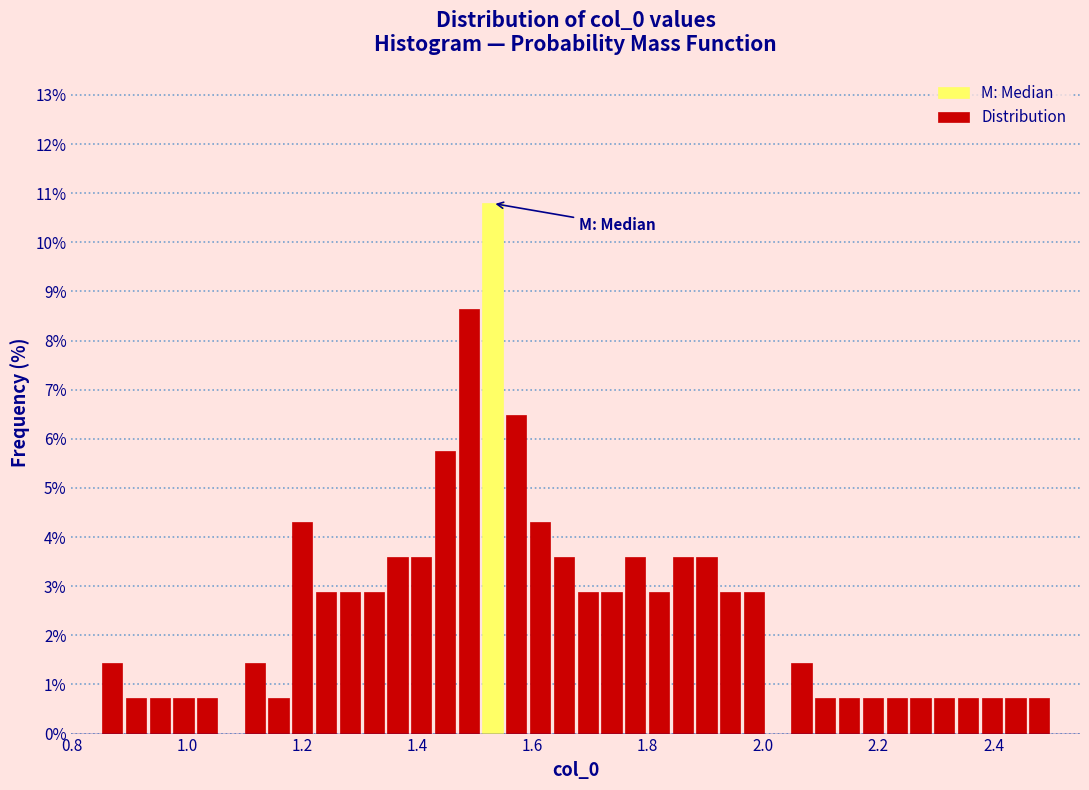

Read against the x-axis, roughly where is the centre of the tallest bar?

1.54